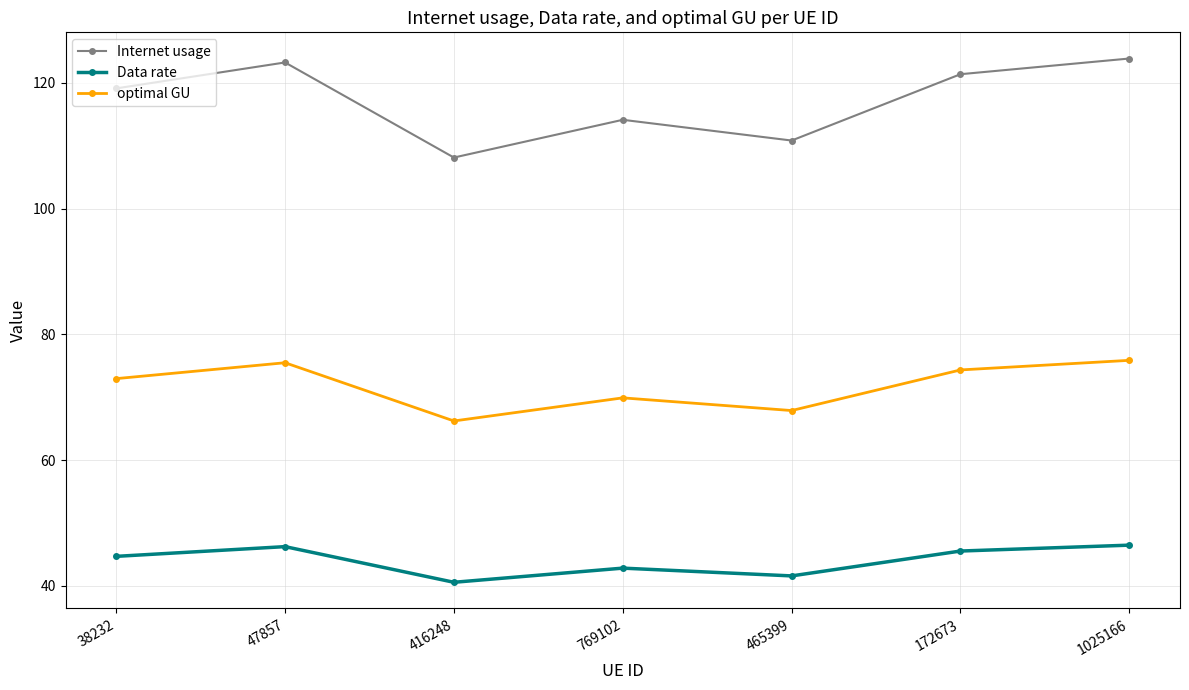

The value of Internet usage at 172673 is 175.6. True or false?

False